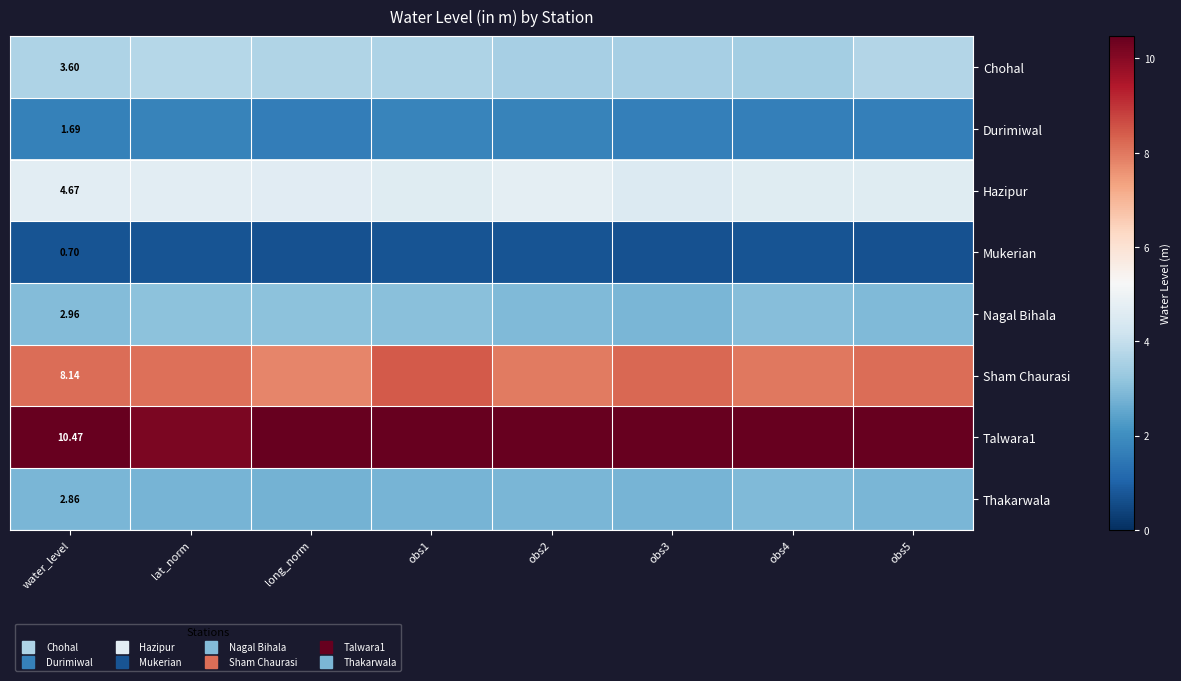

Is the value of Durimiwal at obs4 greater than the value of Sham Chaurasi at obs1?

No